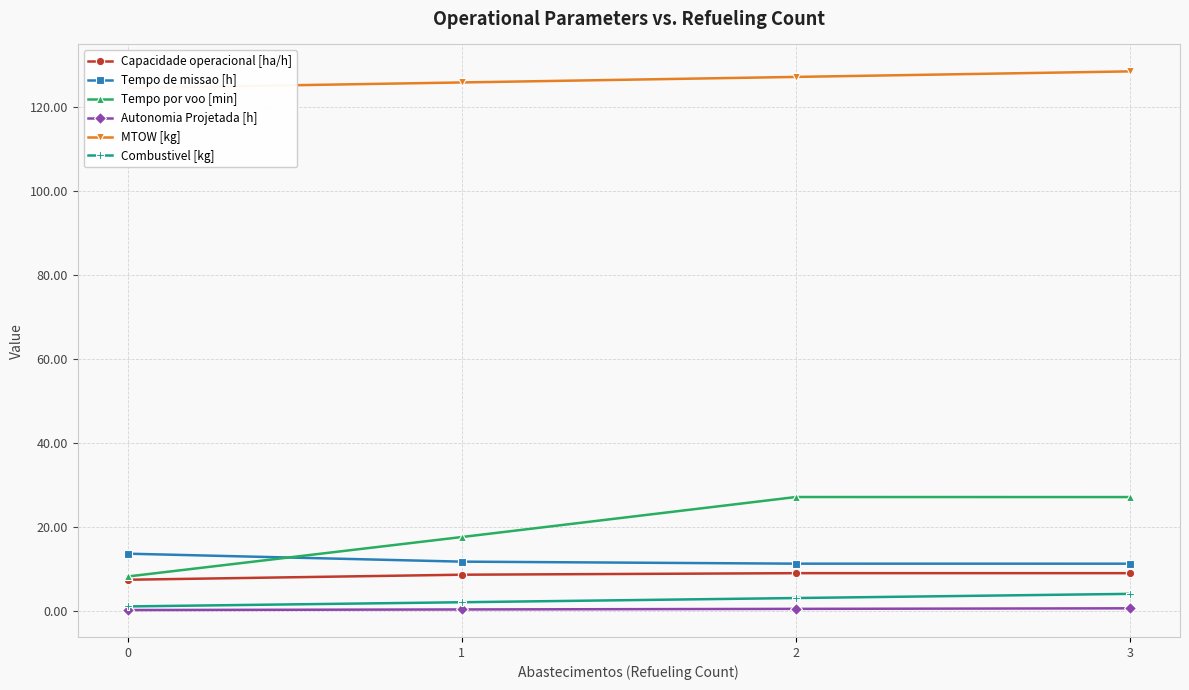

What is the maximum value shown in the chart?

128.6